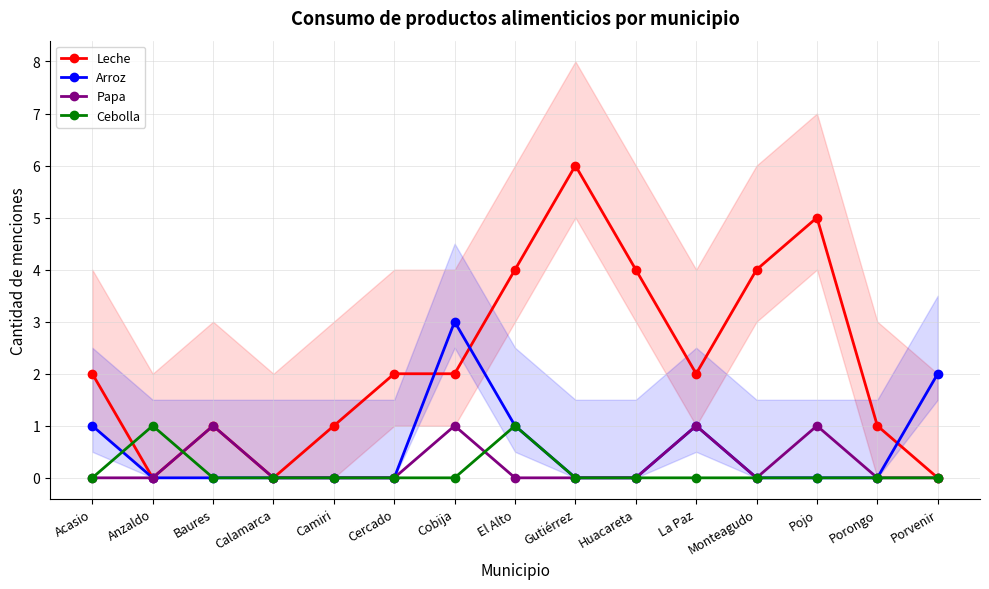

Is the value of Cebolla at Huacareta greater than the value of Leche at Cercado?

No